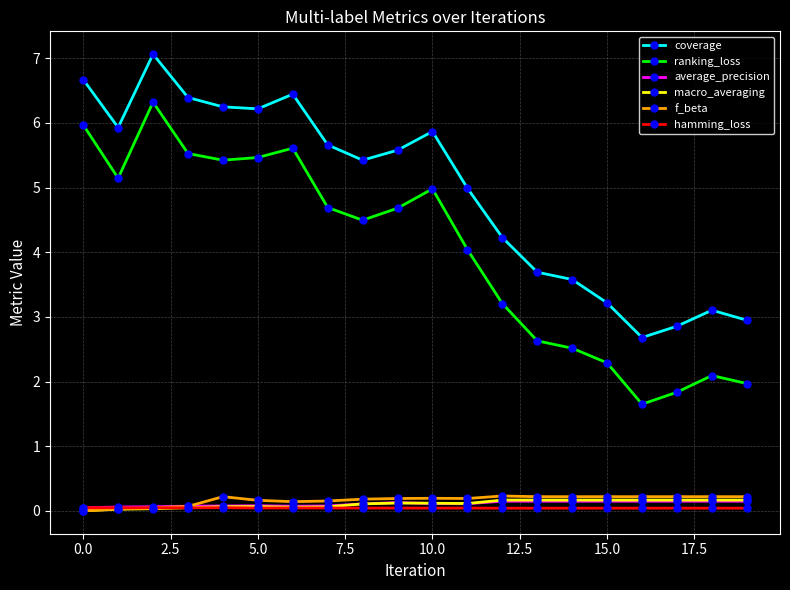

True or false: macro_averaging and coverage intersect in this chart.

False